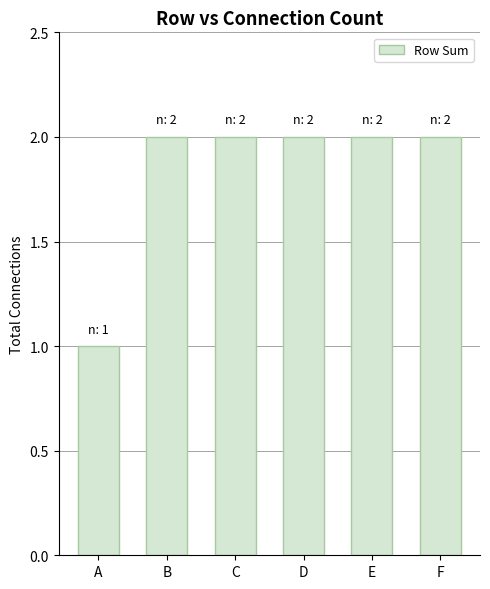

Which label corresponds to the smallest value in the chart?

A